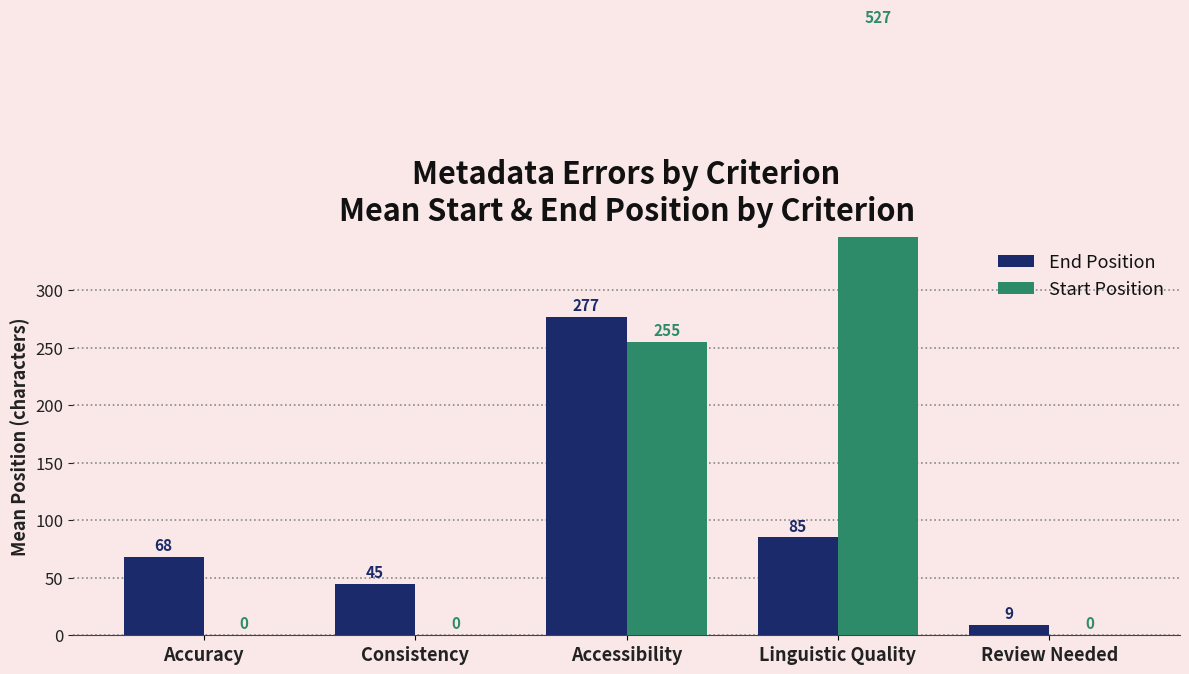

What is the total value across all series at Review Needed?

9